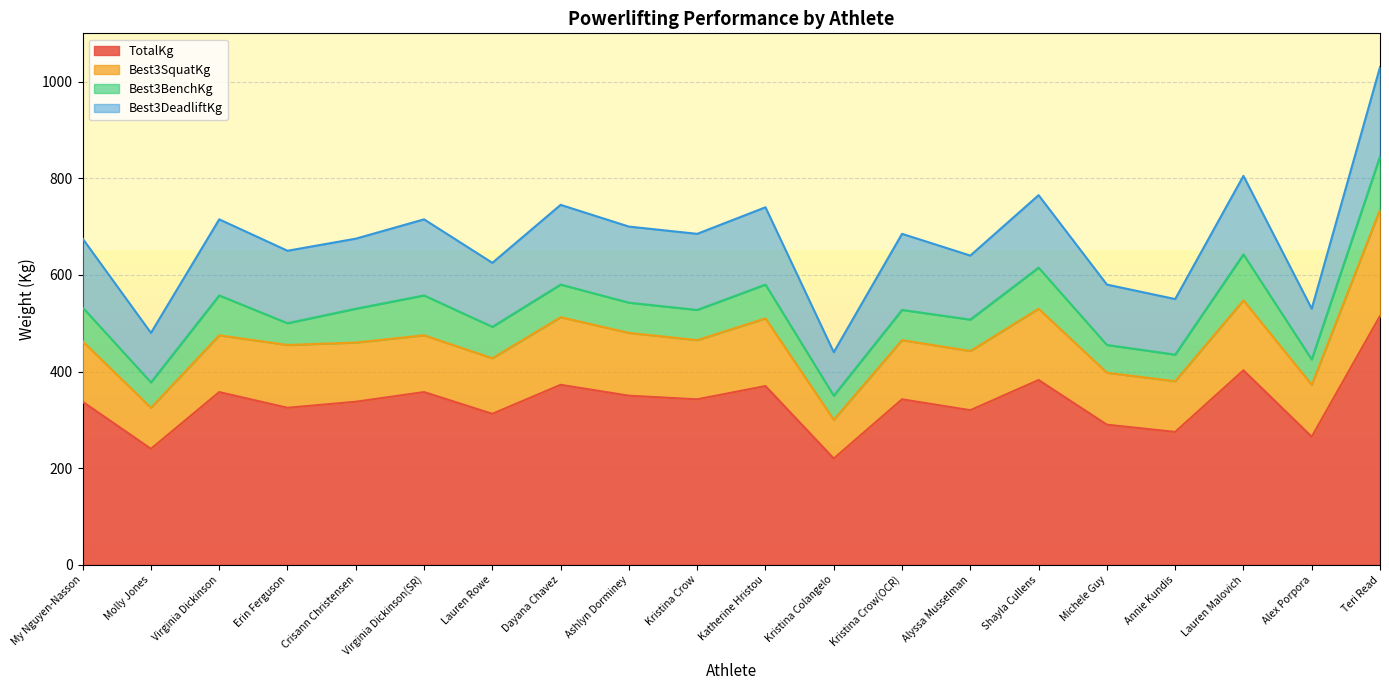

Rank the series at Shayla Cullens from lowest to highest value.

Best3BenchKg, Best3SquatKg, Best3DeadliftKg, TotalKg